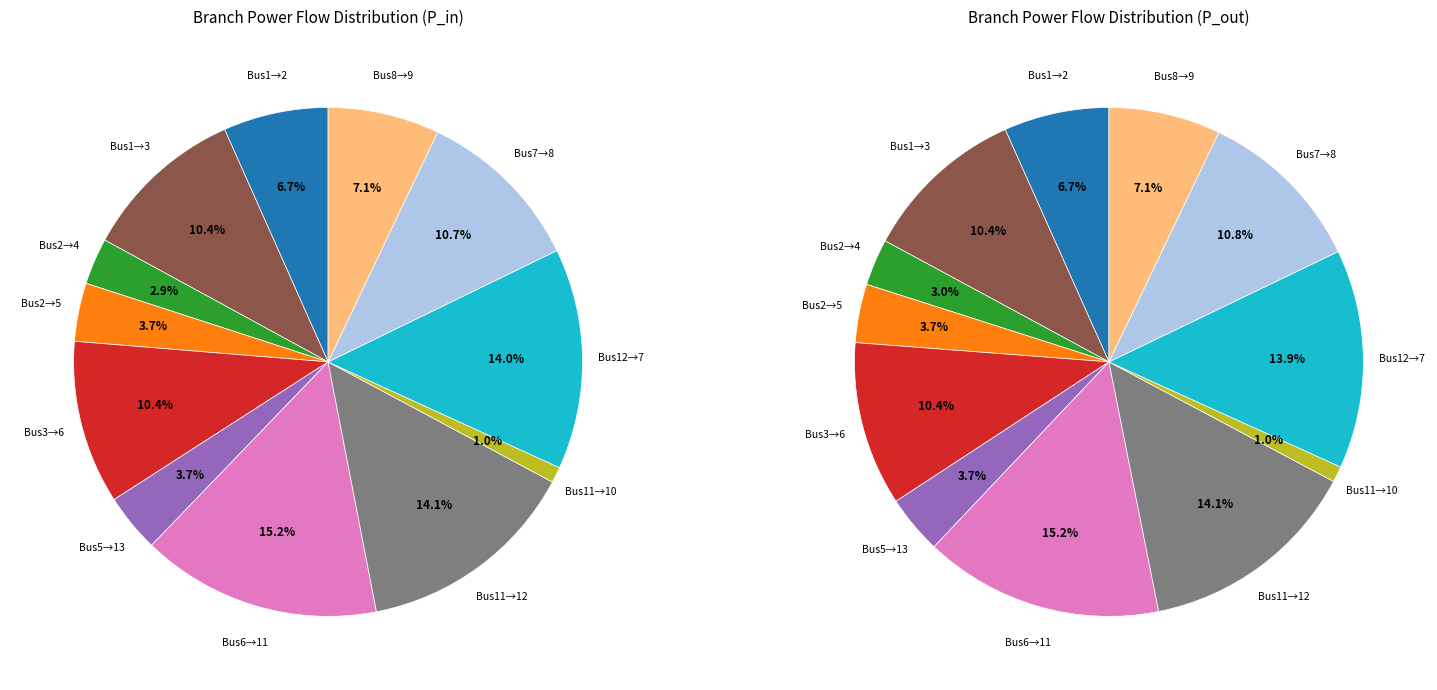

The 3 slice represents 7% of the pie. True or false?

True